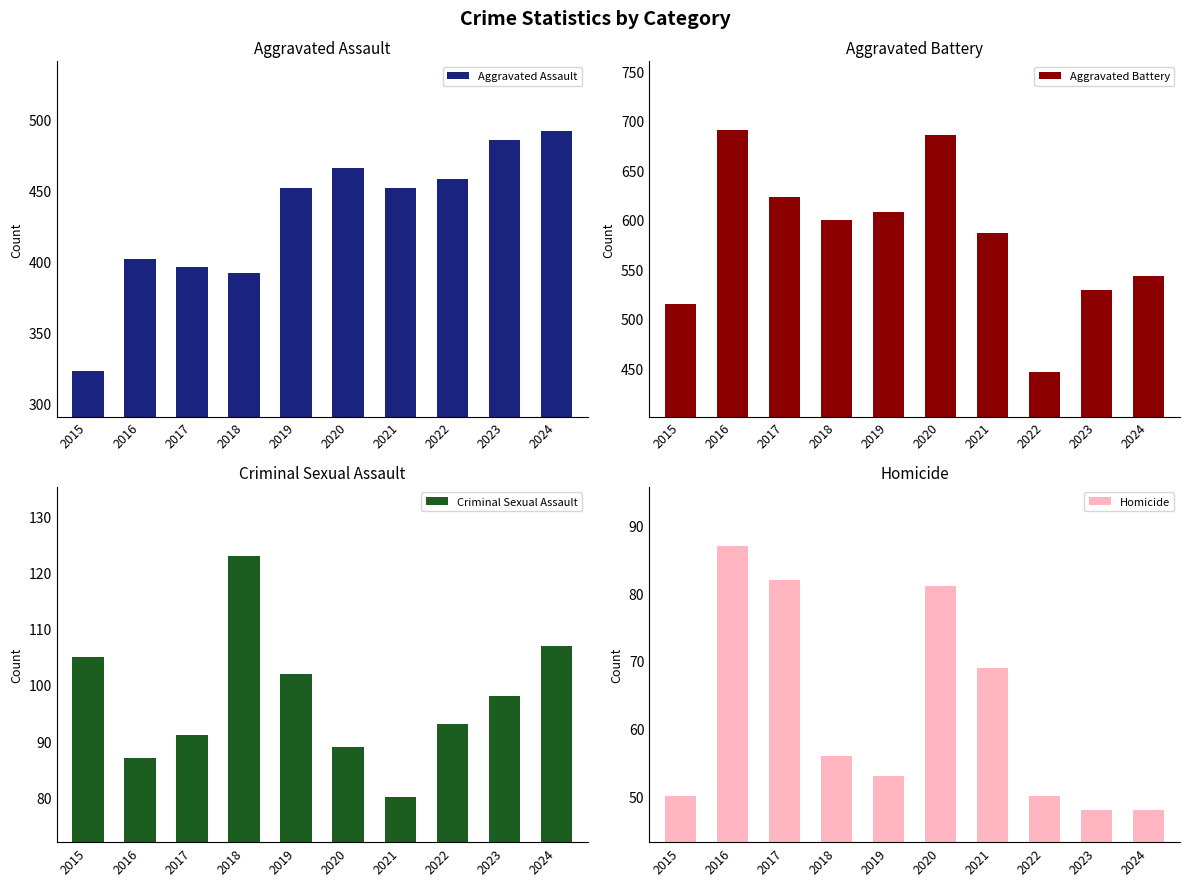

What is the minimum value for Aggravated Assault?

323